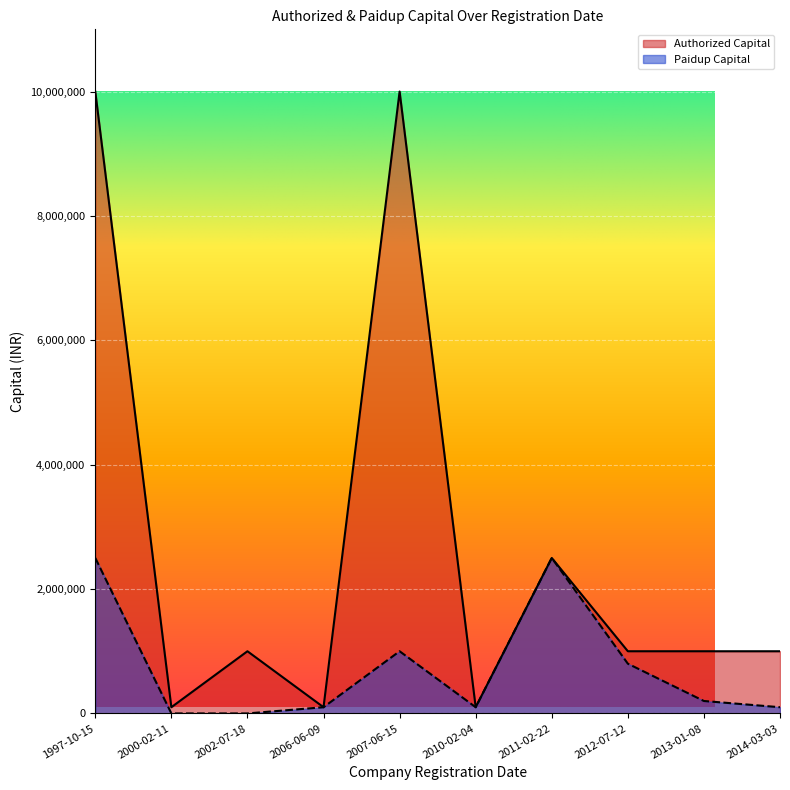

True or false: Authorized Capital has a value of 100000 at 2010-02-04.

True